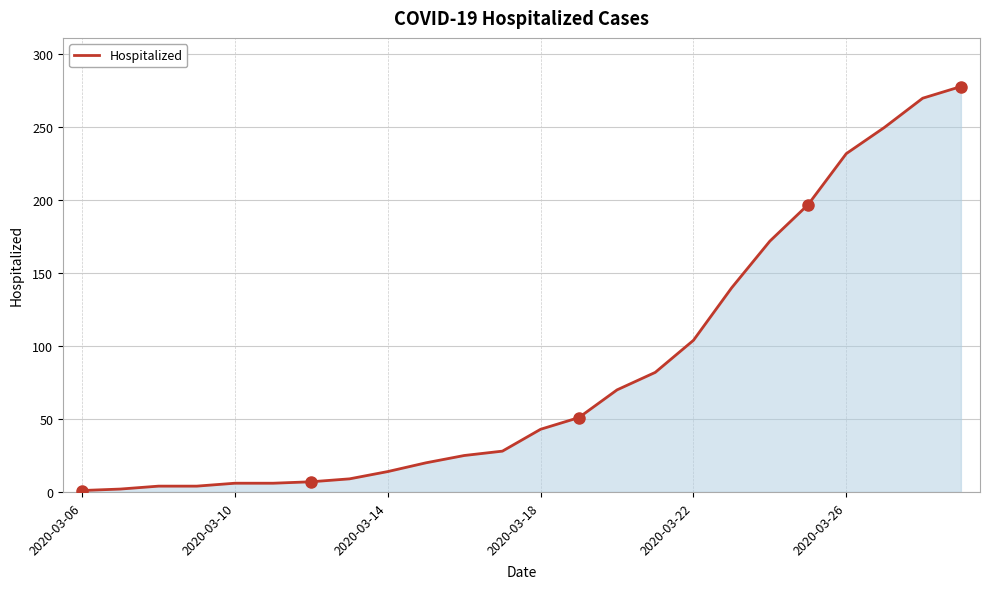

What is the greatest value displayed?

278